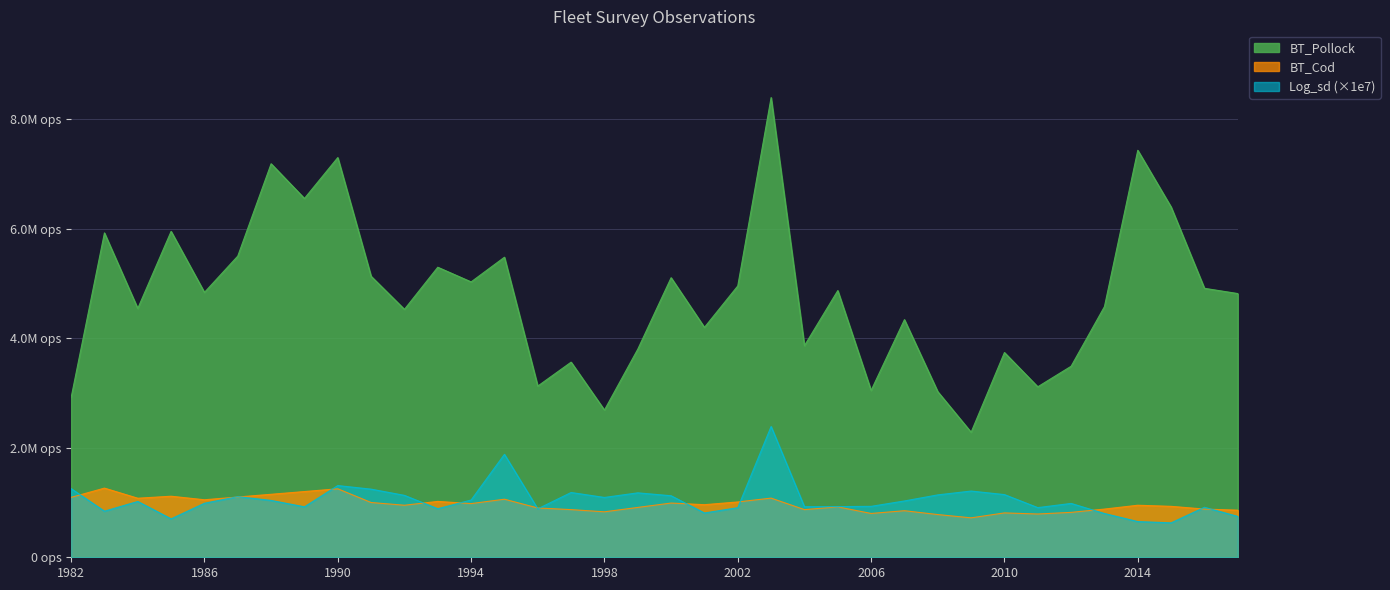

Where is the first local minimum for BT_Pollock?

1984